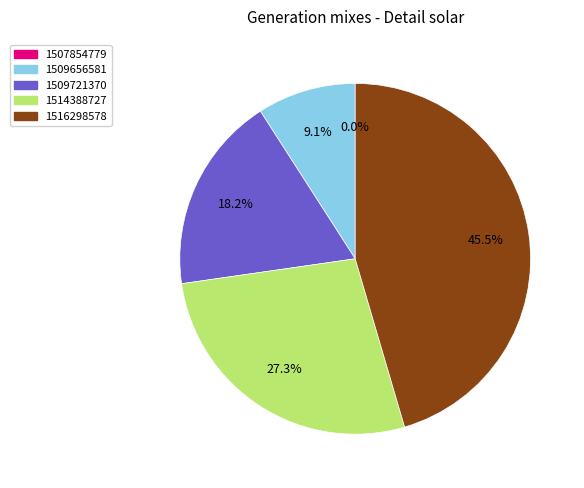

Does any single category account for the majority?

No